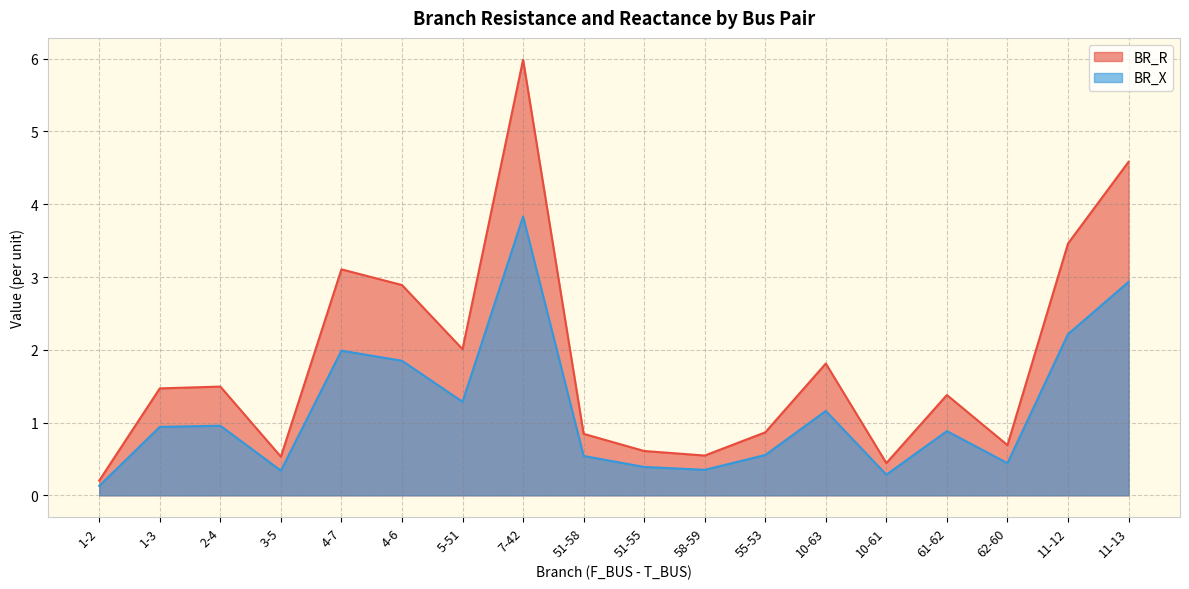

What is the smallest value displayed?

0.1